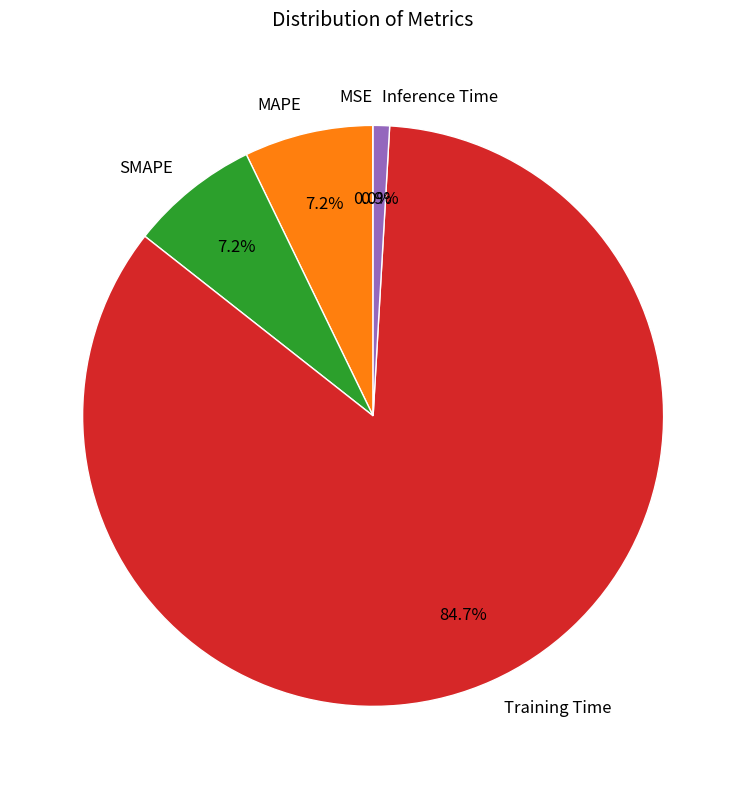

To the nearest percent, what percentage of the pie is Training Time?

85%